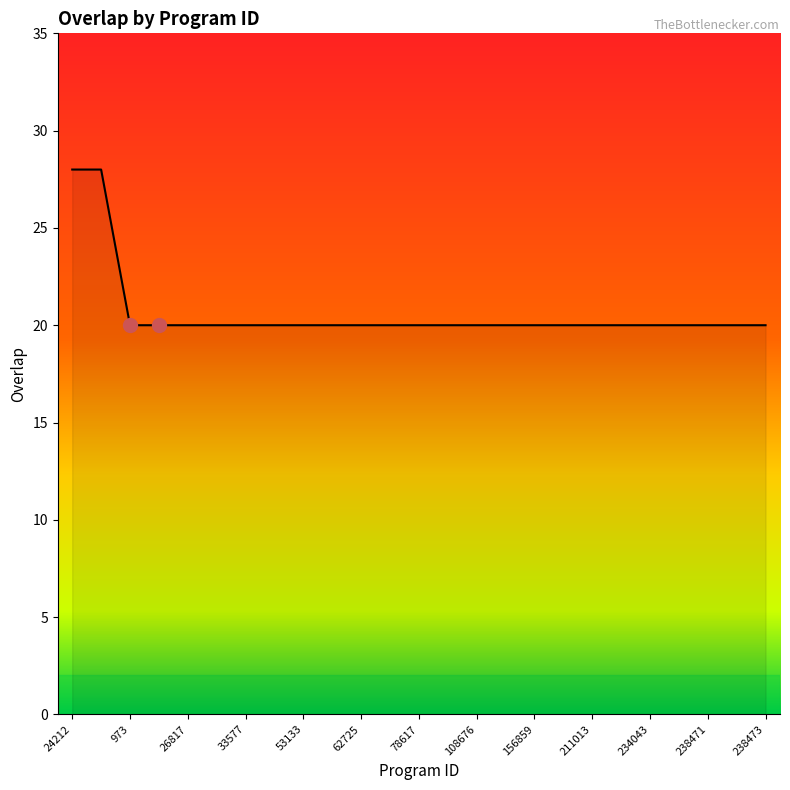

What is the difference between the maximum and second lowest values?

8